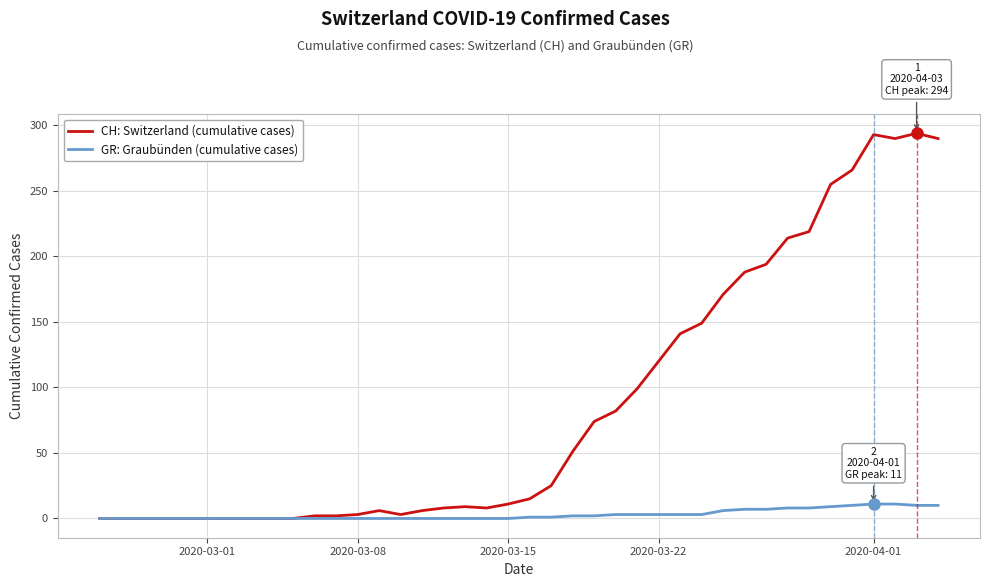

What is the maximum value for CH: Switzerland (cumulative cases)?

294